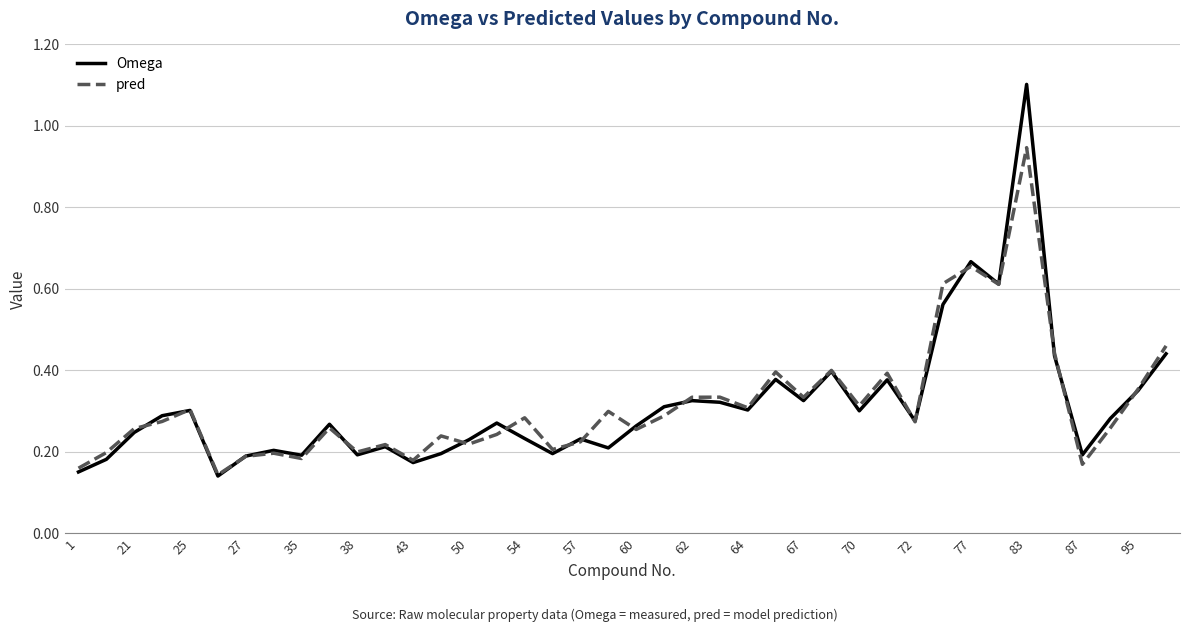

List the series in order of their peak value, lowest first.

pred, Omega